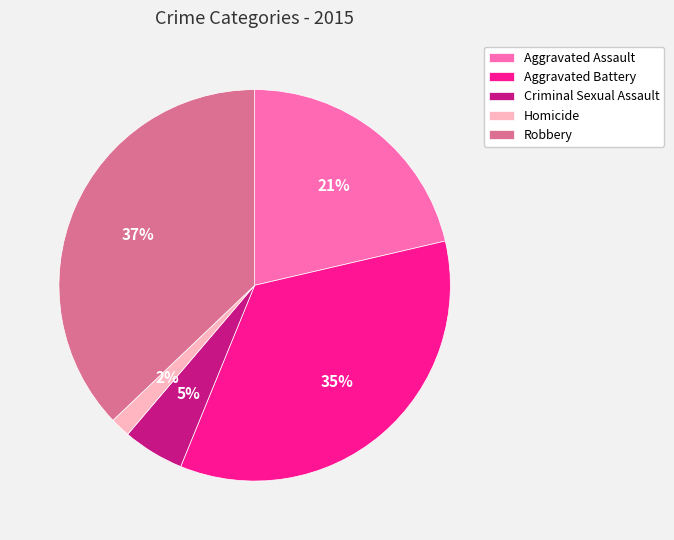

Between Robbery and Homicide, which is larger?

Robbery